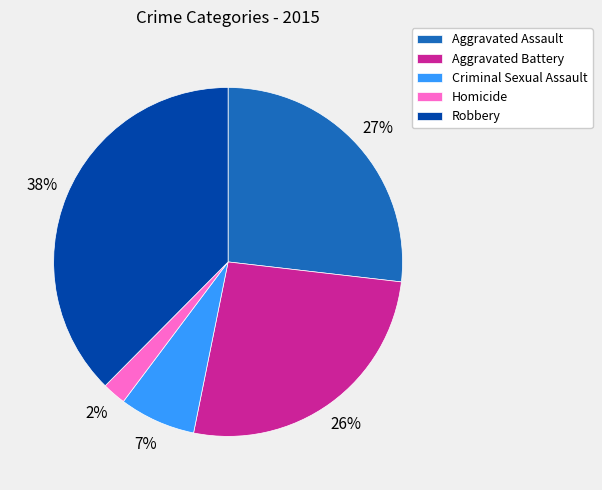

To the nearest percent, what percentage of the pie is Robbery?

38%